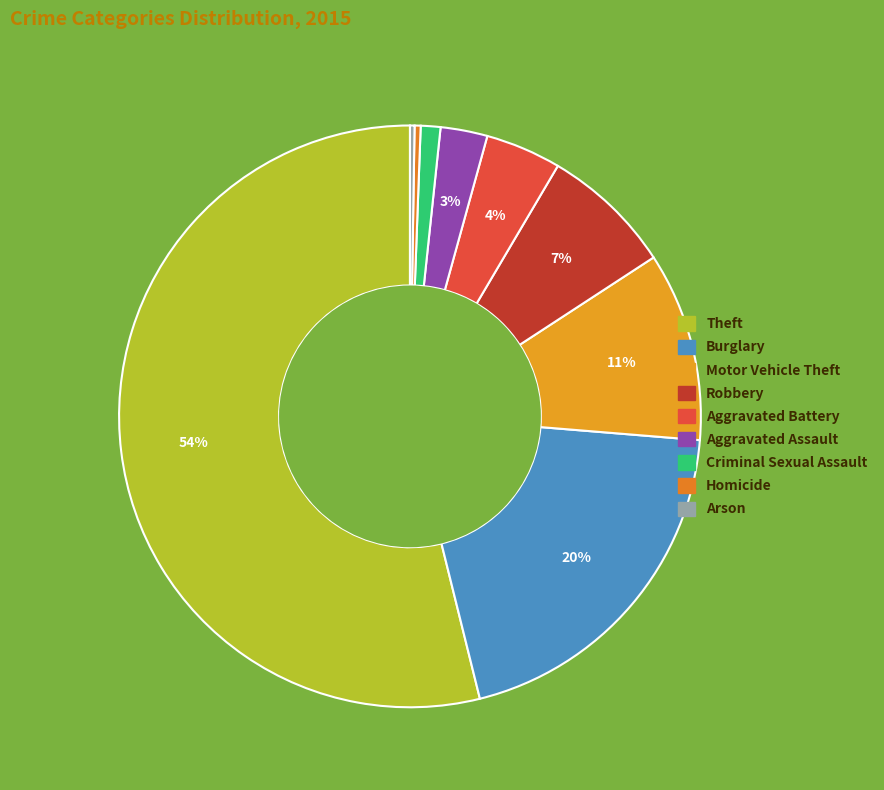

What percentage is the Burglary slice, to the nearest percent?

20%